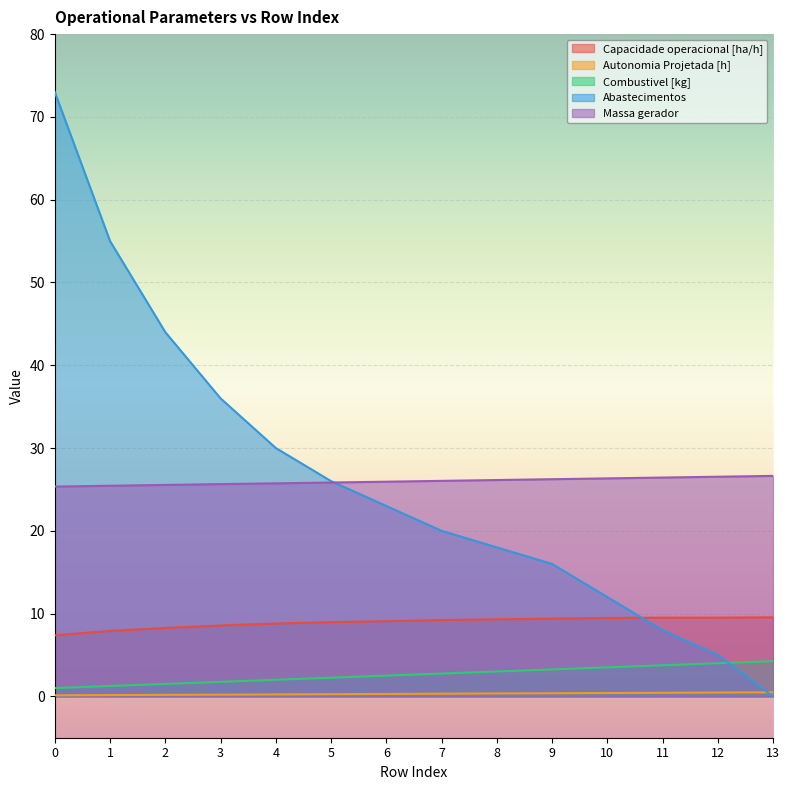

How many lines are shown in the chart?

5